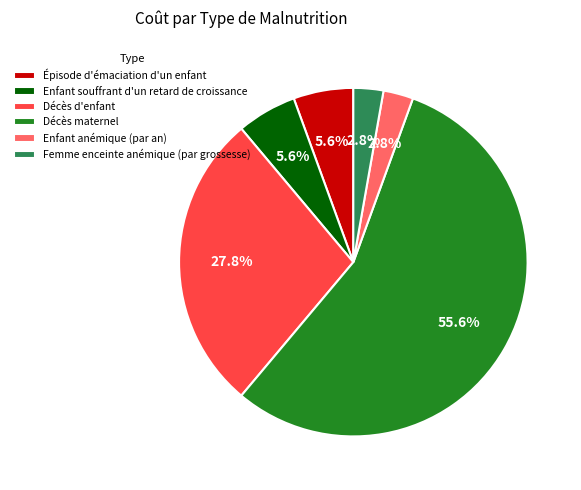

Which category has the biggest portion of the pie?

Décès maternel